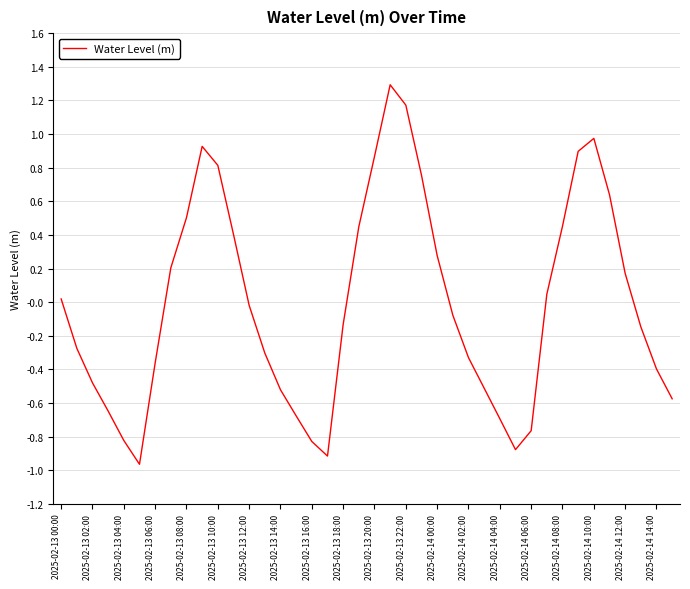

What is the greatest value displayed?

1.3